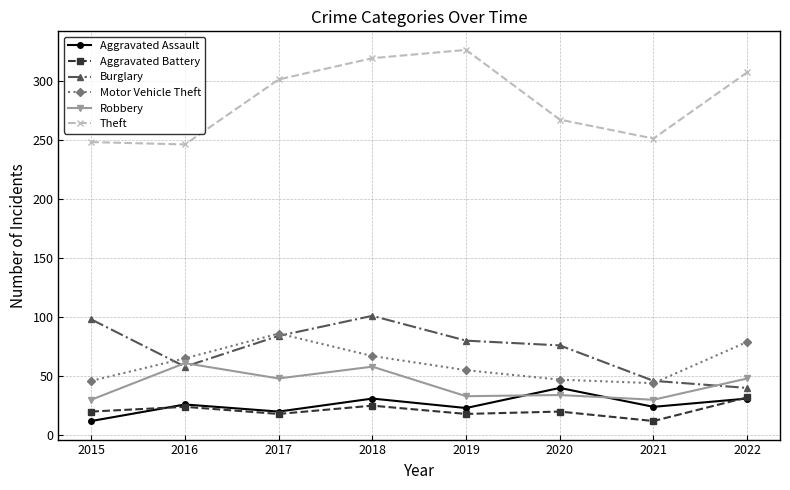

Is this an area chart (filled region under the line)?

No